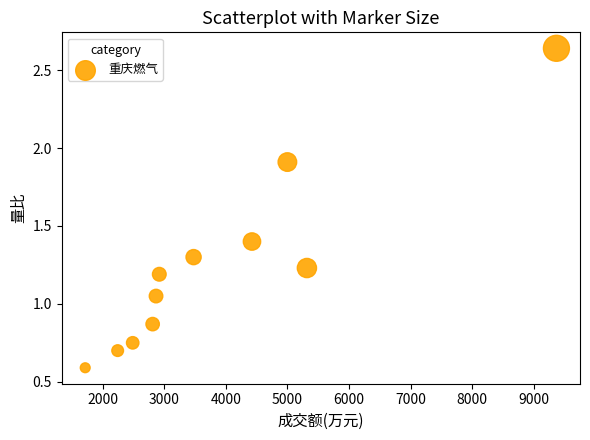

What is the average X value?

3875.0